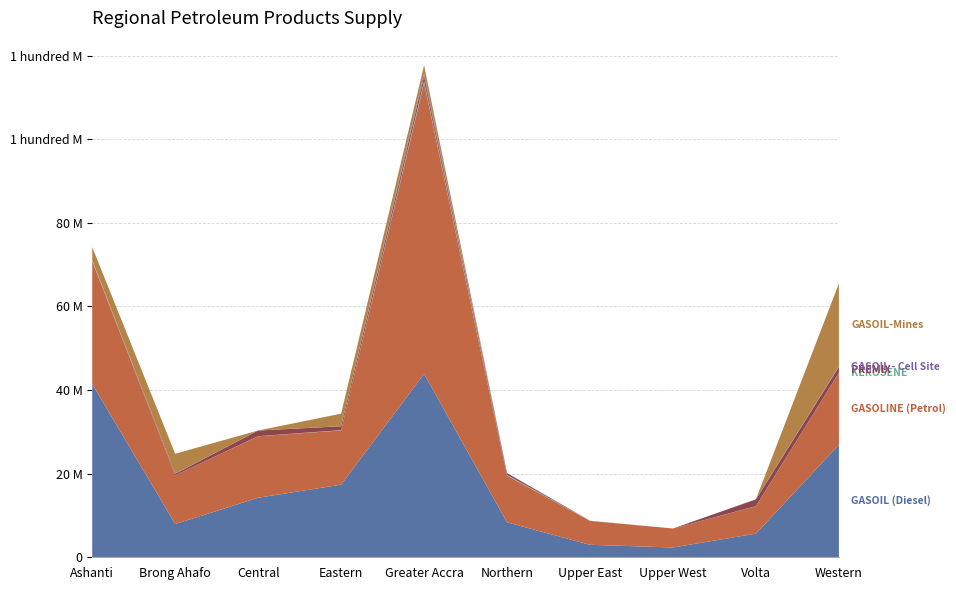

Reading right to left, extract all data points from this chart.

GASOIL (Diesel): 26924300	5657400	2343000	2983000	8356000	43890950	17377100	14242100	7948750	41480550
GASOLINE (Petrol): 17172050	6559650	4542200	5728200	11155900	69610500	12968350	14711300	11644450	29376050
KEROSENE: 40500	27000	0	45000	193500	468000	81000	27000	9000	202500
PREMIX: 1417500	1620000	0	0	418500	1120500	918000	1350000	364500	0
GASOIL - Cell Site: 171000	18000	0	0	39600	700500	18000	0	54000	53400
GASOIL-Mines: 19788900	0	0	0	0	1924000	3001500	0	4745400	3100000